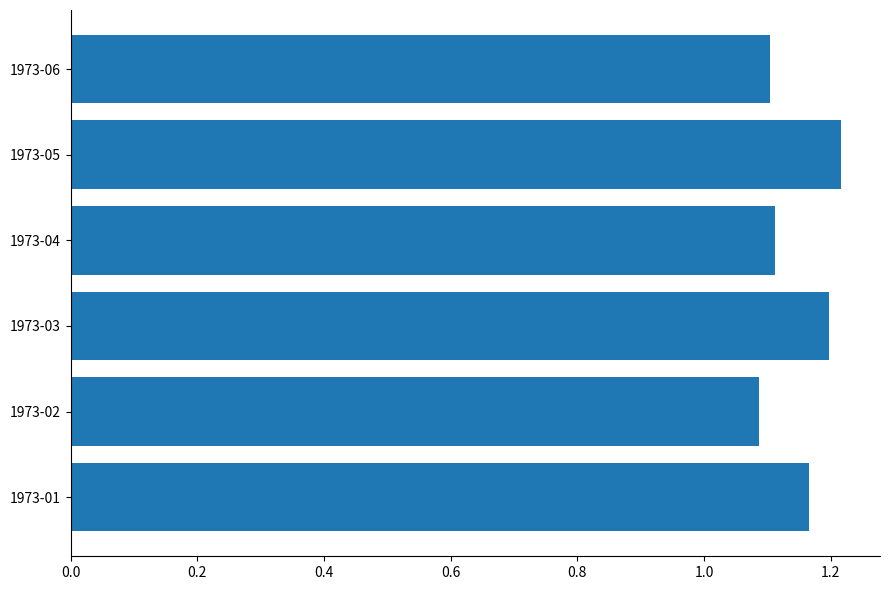

The chart shows a value of 0.7 at 1973-03. True or false?

False